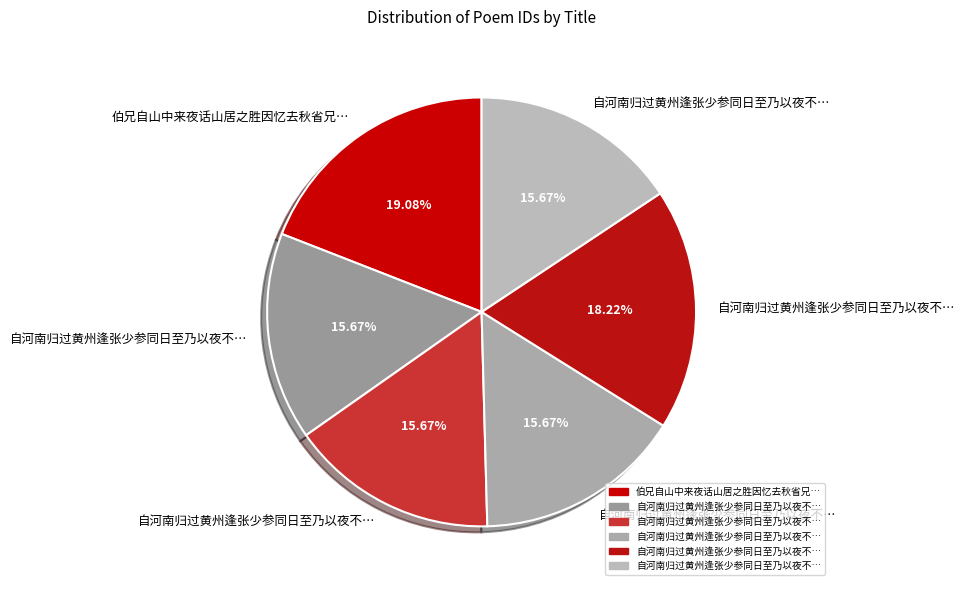

Which slice is the largest?

伯兄自山中来夜话山居之胜因忆去秋省兄未及十日而别诗以志感得二十韵